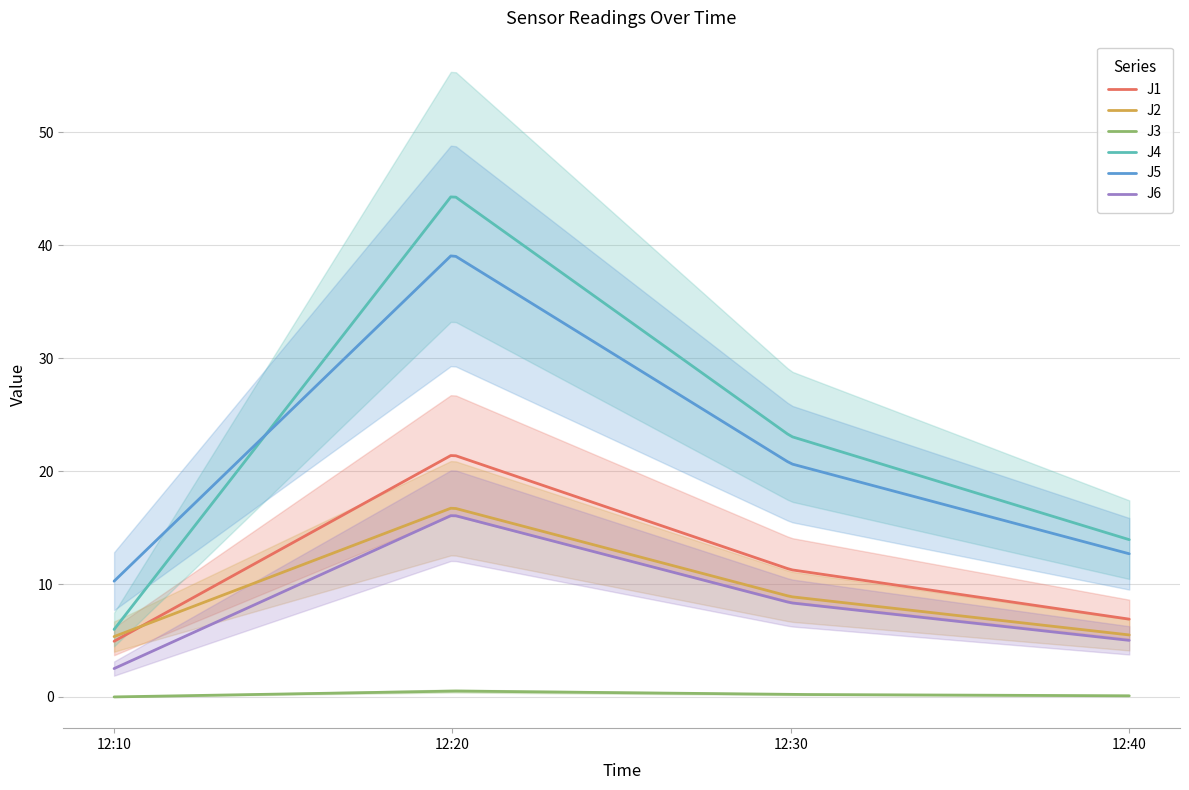

Which series has the largest total across all categories?

J4